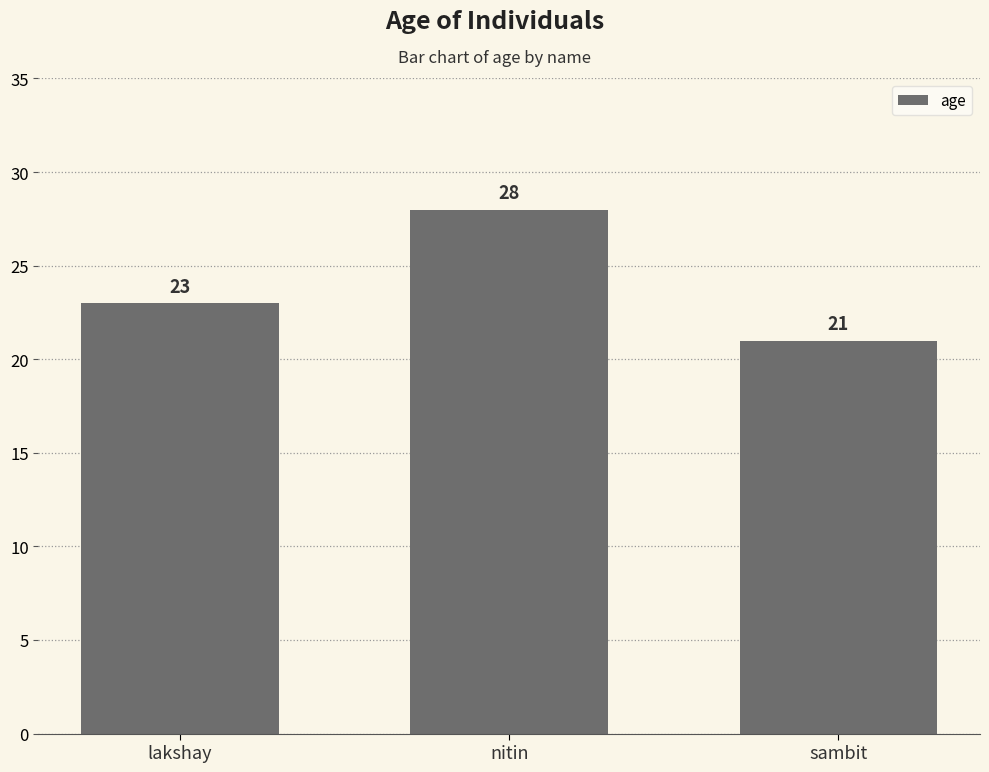

What is the change in value from lakshay to nitin?

+5